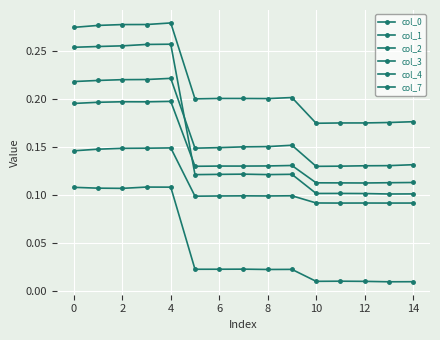

Reading left to right, list all the values displayed in this chart.

col_0: 0.3	0.3	0.3	0.3	0.3	0.2	0.2	0.2	0.2	0.2	0.2	0.2	0.2	0.2	0.2
col_1: 0.1	0.1	0.1	0.1	0.1	0.1	0.1	0.1	0.1	0.1	0.1	0.1	0.1	0.1	0.1
col_2: 0.2	0.2	0.2	0.2	0.2	0.1	0.1	0.1	0.1	0.1	0.1	0.1	0.1	0.1	0.1
col_3: 0.2	0.2	0.2	0.2	0.2	0.1	0.1	0.2	0.2	0.2	0.1	0.1	0.1	0.1	0.1
col_4: 0.3	0.3	0.3	0.3	0.3	0.1	0.1	0.1	0.1	0.1	0.1	0.1	0.1	0.1	0.1
col_7: 0.1	0.1	0.1	0.1	0.1	0.0	0.0	0.0	0.0	0.0	0.0	0.0	0.0	0.0	0.0